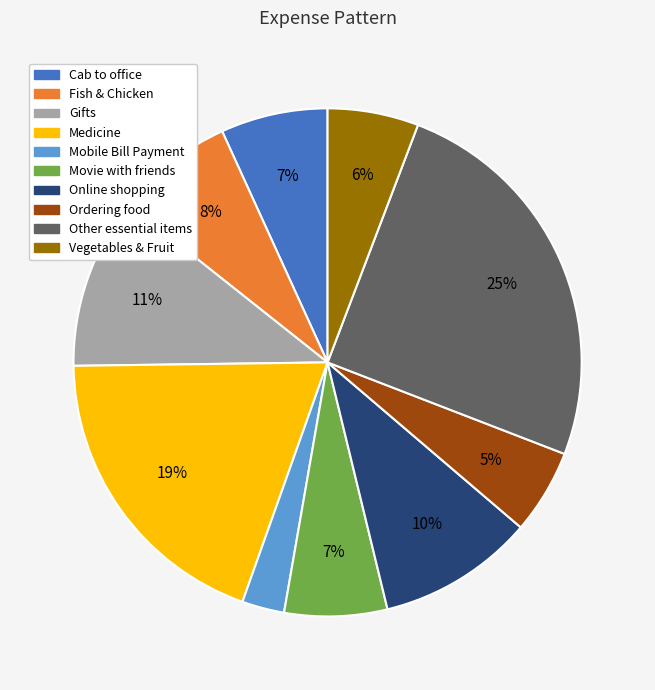

How many slices are in this pie chart?

10